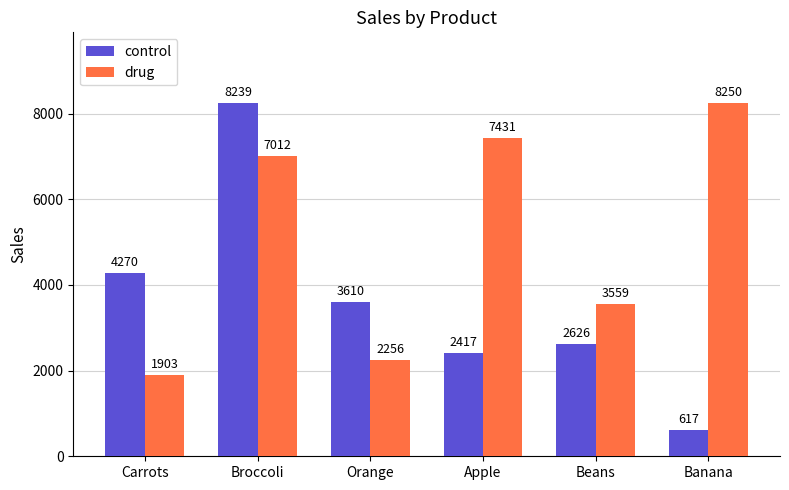

The control series shows 3954 at Apple. True or false?

False